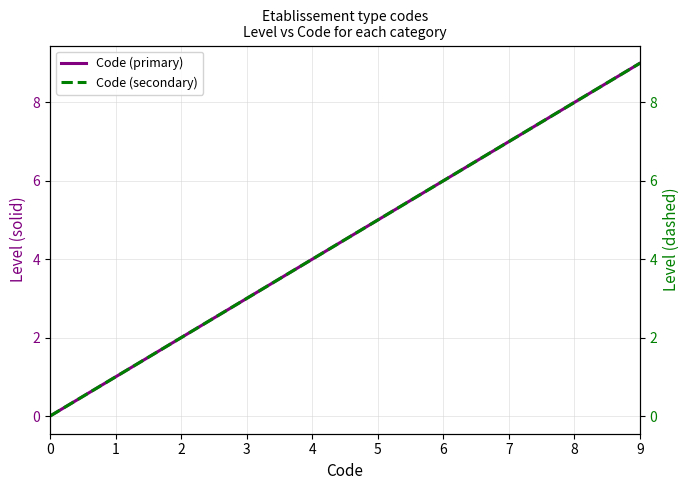

Which series has the largest range (max minus min)?

Code (primary)